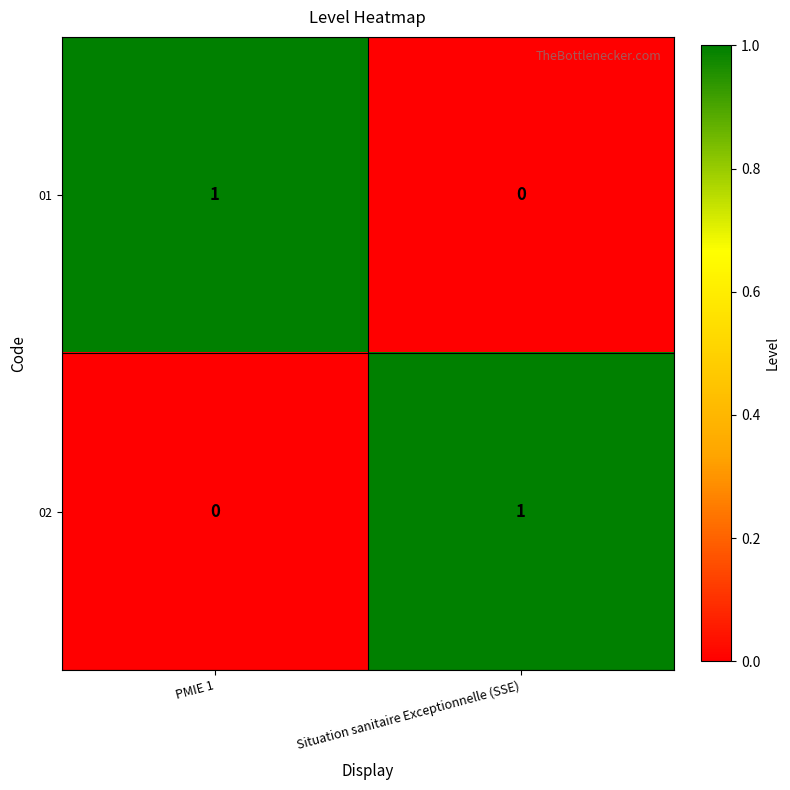

Reading left to right, what are all the values shown in this chart?

01: 1	0
02: 0	1